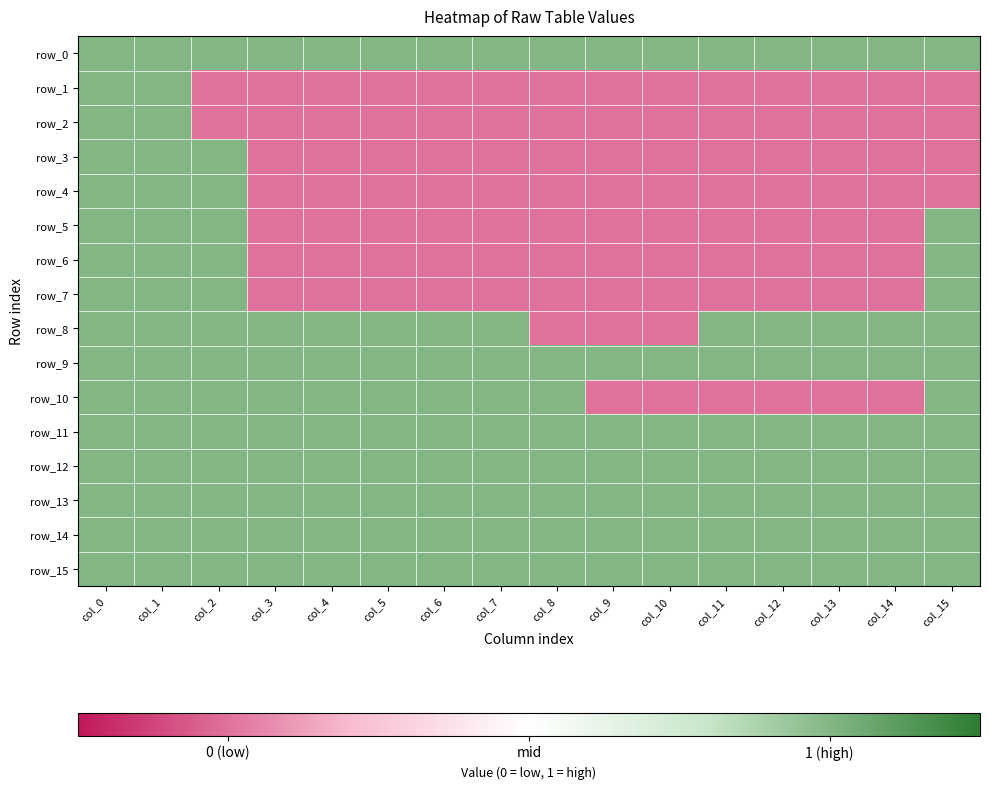

At col_4, list the series in order from largest to smallest.

row_0, row_8, row_9, row_10, row_11, row_12, row_13, row_14, row_15, row_1, row_2, row_3, row_4, row_5, row_6, row_7